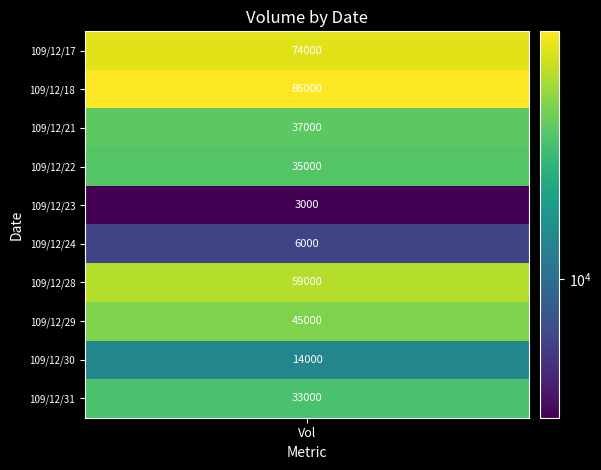

What is the maximum value shown in the chart?

86000